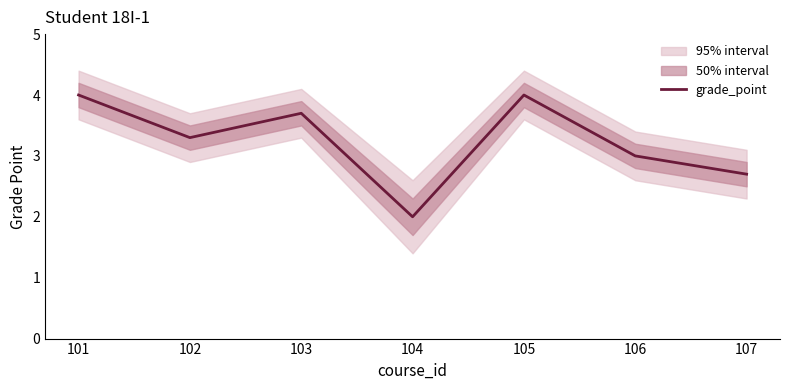

Does the chart display data point markers on the line(s)?

No